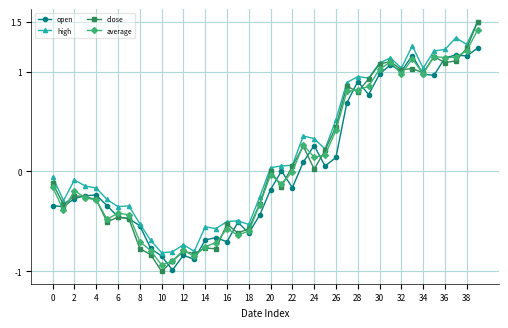

True or false: close has more than 2 points higher than both neighbors.

True